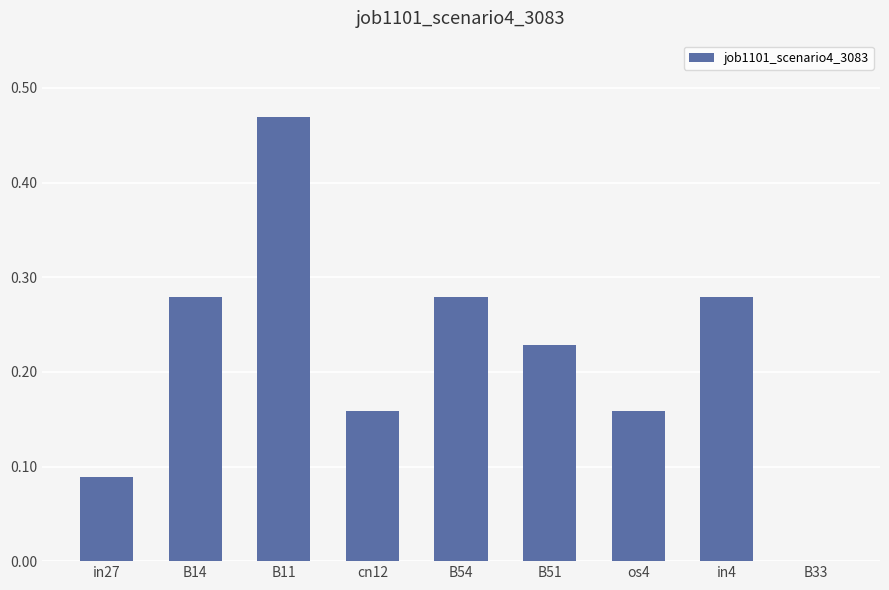

Where is the data nearest to the value 0?

B33